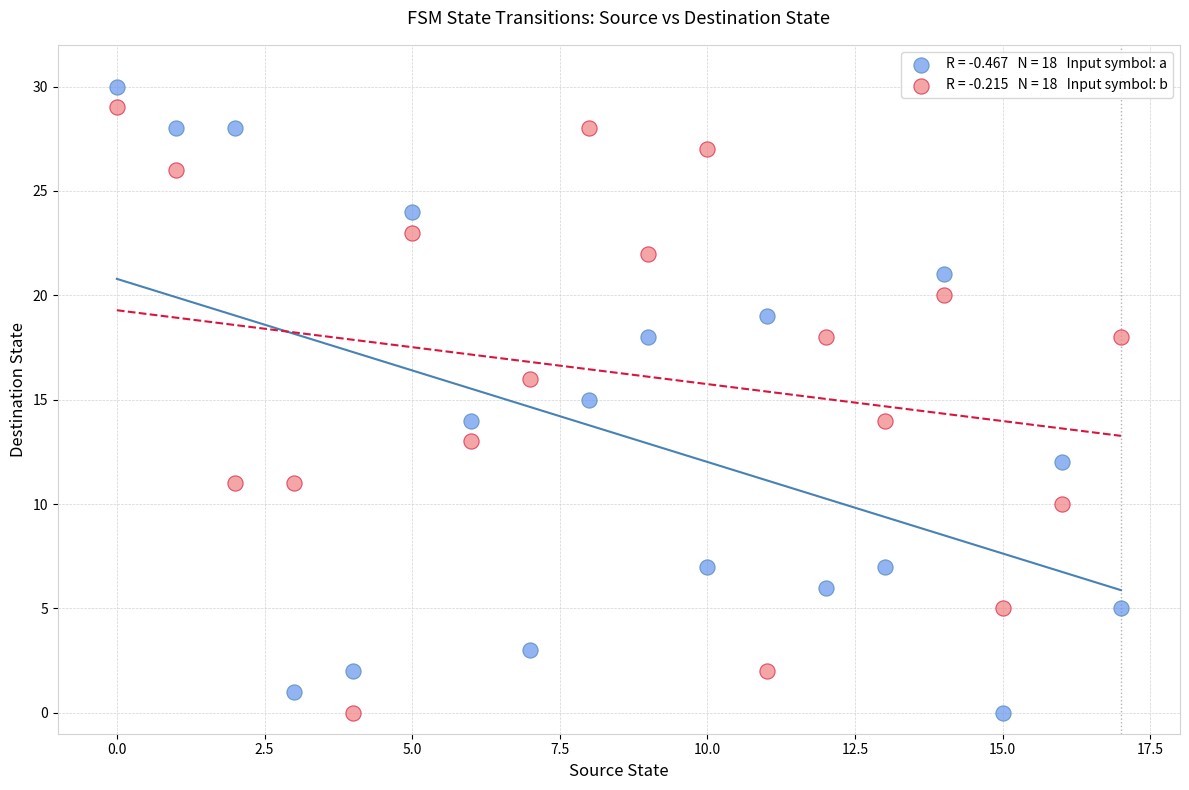

Across all data points, what is the range of Y values (max minus min)?

30